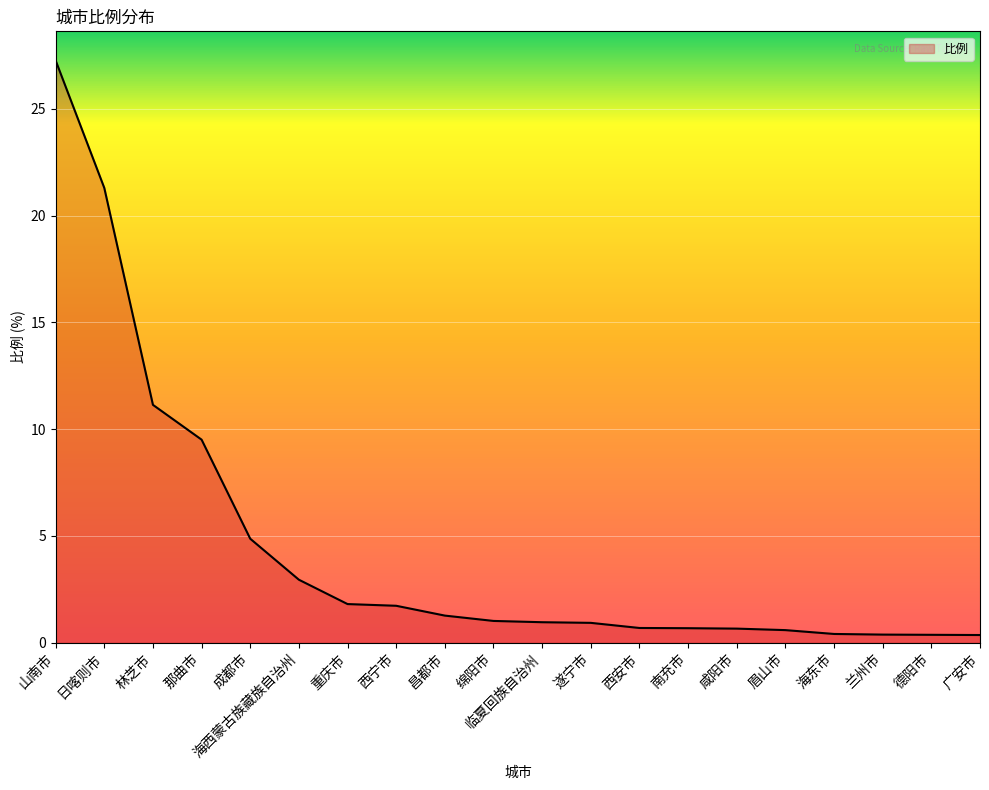

What is the difference between the values at 林芝市 and 遂宁市?

10.2